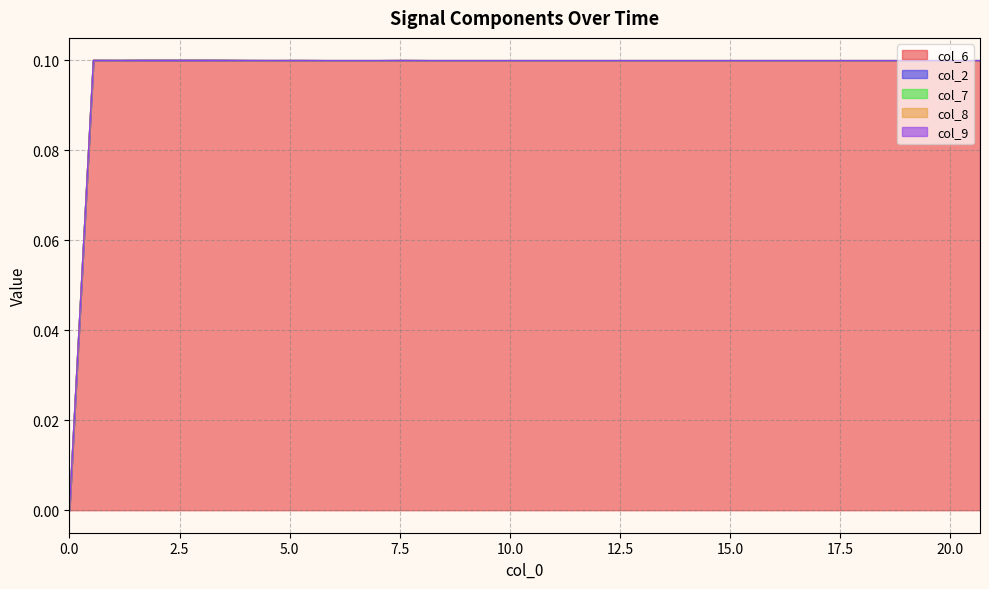

How many categories are shown in the chart?

40